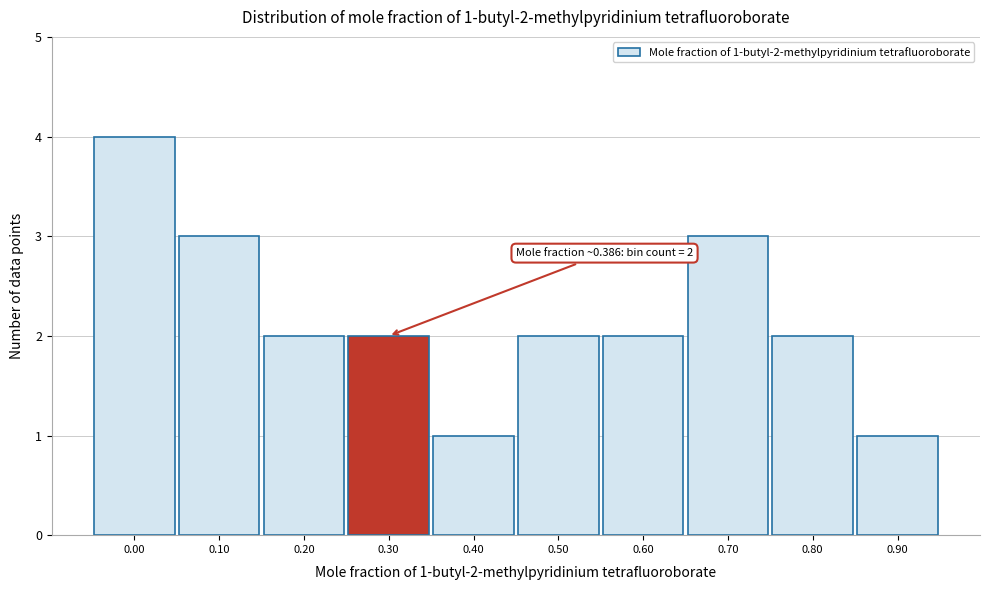

Reading right to left, list all the values displayed in this chart.

0.90=1	0.80=2	0.70=3	0.60=2	0.50=2	0.40=1	0.30=2	0.20=2	0.10=3	0.00=4